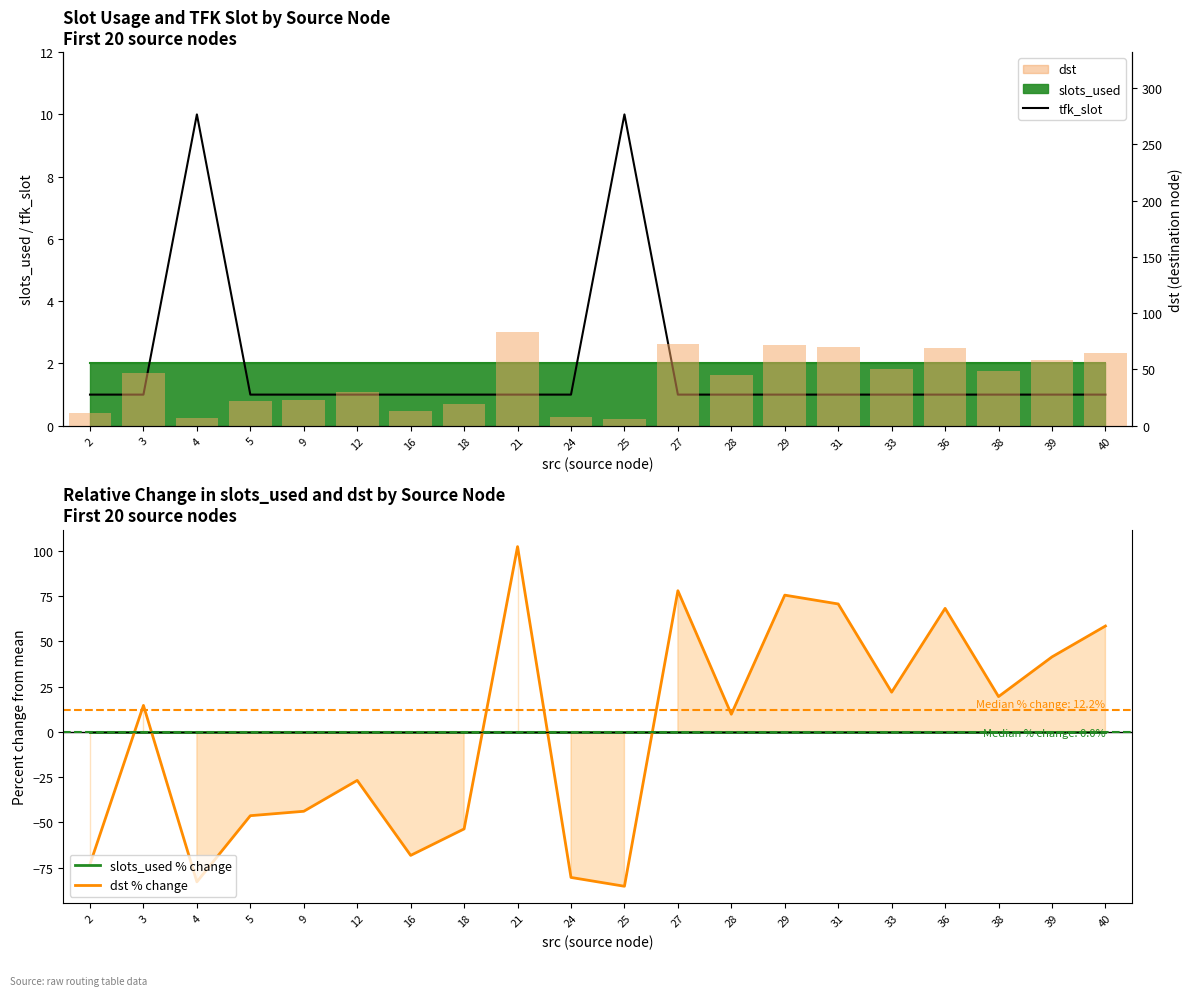

The value of dst (destination node) at 38 is 49.0. True or false?

True